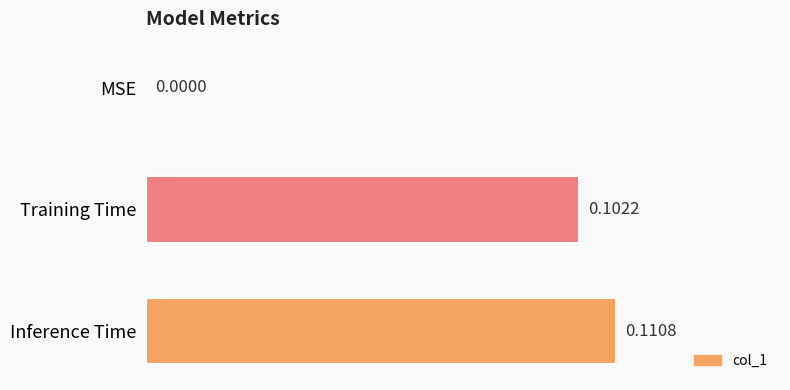

At which label is the value closest to 0?

MSE